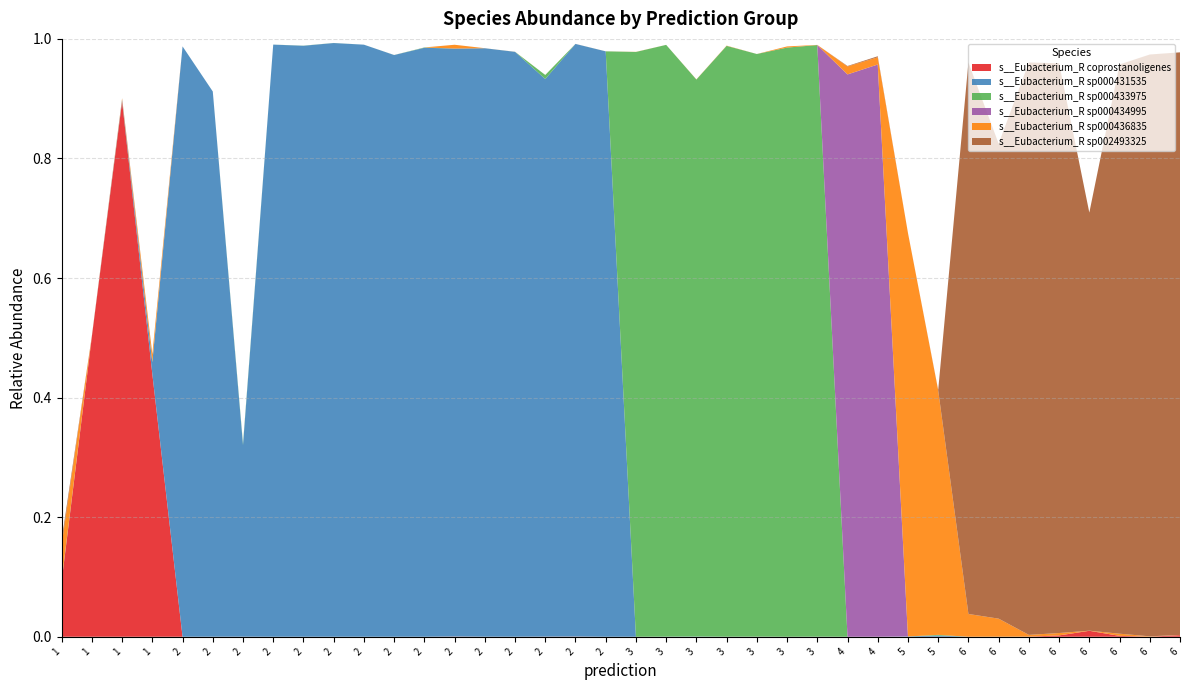

Reading left to right, transcribe all the data shown in this chart.

s__Eubacterium_R coprostanoligenes: 0.1	0.5	0.9	0.4	0.0	0.0	0.0	0.0	0.0	0.0	0.0	0.0	0.0	0.0	0.0	0.0	0.0	0.0	0.0	0.0	0.0	0.0	0.0	0.0	0.0	0.0	0.0	0.0	0.0	0.0	0.0	0.0	0.0	0.0	0.0	0.0	0.0	0.0
s__Eubacterium_R sp000431535: 0.0	0.0	0.0	0.0	1.0	0.9	0.3	1.0	1.0	1.0	1.0	1.0	1.0	1.0	1.0	1.0	0.9	1.0	1.0	0.0	0.0	0.0	0.0	0.0	0.0	0.0	0.0	0.0	0.0	0.0	0.0	0.0	0.0	0.0	0.0	0.0	0.0	0.0
s__Eubacterium_R sp000433975: 0.0	0.0	0.0	0.0	0.0	0.0	0.0	0.0	0.0	0.0	0.0	0.0	0.0	0.0	0.0	0.0	0.0	0.0	0.0	1.0	1.0	0.9	1.0	1.0	1.0	1.0	0.0	0.0	0.0	0.0	0.0	0.0	0.0	0.0	0.0	0.0	0.0	0.0
s__Eubacterium_R sp000434995: 0.0	0.0	0.0	0.0	0.0	0.0	0.0	0.0	0.0	0.0	0.0	0.0	0.0	0.0	0.0	0.0	0.0	0.0	0.0	0.0	0.0	0.0	0.0	0.0	0.0	0.0	0.9	1.0	0.0	0.0	0.0	0.0	0.0	0.0	0.0	0.0	0.0	0.0
s__Eubacterium_R sp000436835: 0.1	0.0	0.0	0.0	0.0	0.0	0.0	0.0	0.0	0.0	0.0	0.0	0.0	0.0	0.0	0.0	0.0	0.0	0.0	0.0	0.0	0.0	0.0	0.0	0.0	0.0	0.0	0.0	0.7	0.4	0.0	0.0	0.0	0.0	0.0	0.0	0.0	0.0
s__Eubacterium_R sp002493325: 0.0	0.0	0.0	0.0	0.0	0.0	0.0	0.0	0.0	0.0	0.0	0.0	0.0	0.0	0.0	0.0	0.0	0.0	0.0	0.0	0.0	0.0	0.0	0.0	0.0	0.0	0.0	0.0	0.0	0.0	0.9	0.8	1.0	1.0	0.7	1.0	1.0	1.0